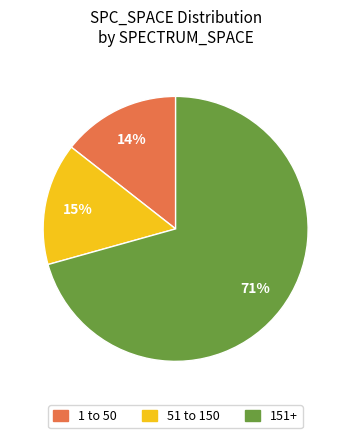

Is there any slice that represents more than half of the pie?

Yes